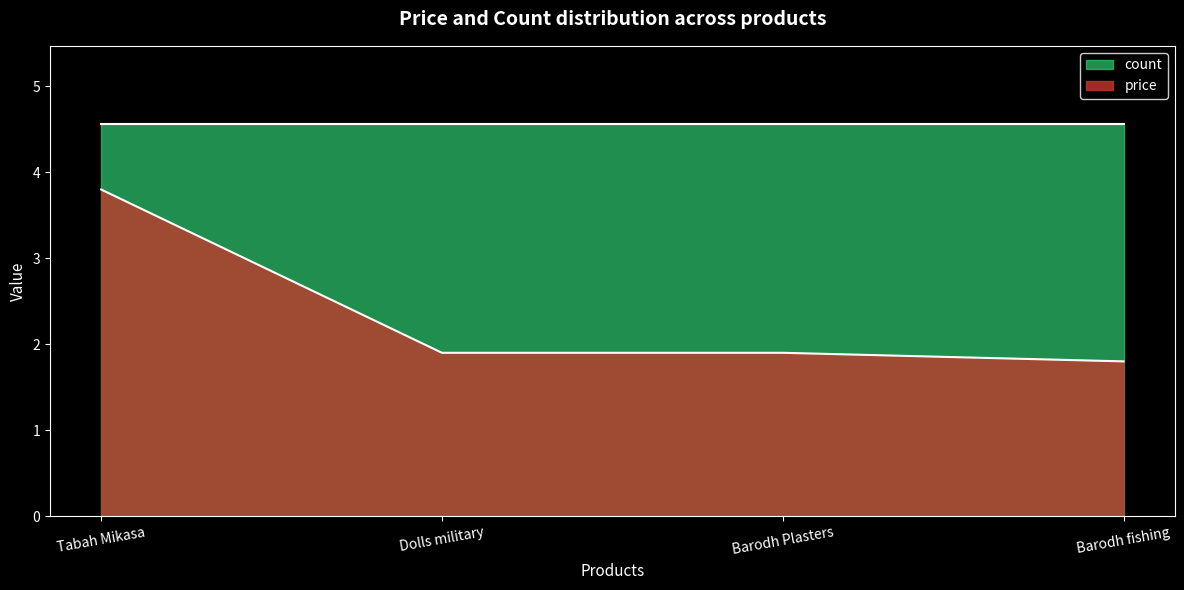

Count the values in the range 1 to 3.

3